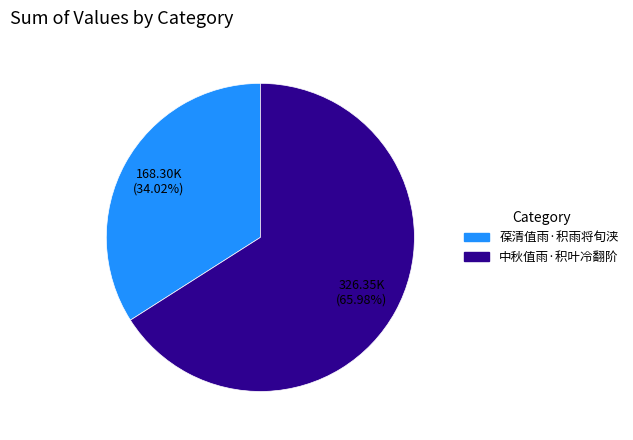

To the nearest percent, what is the difference between the 葆清值雨·积雨将旬浃 and 中秋值雨·积叶冷翻阶 slice percentages?

32%